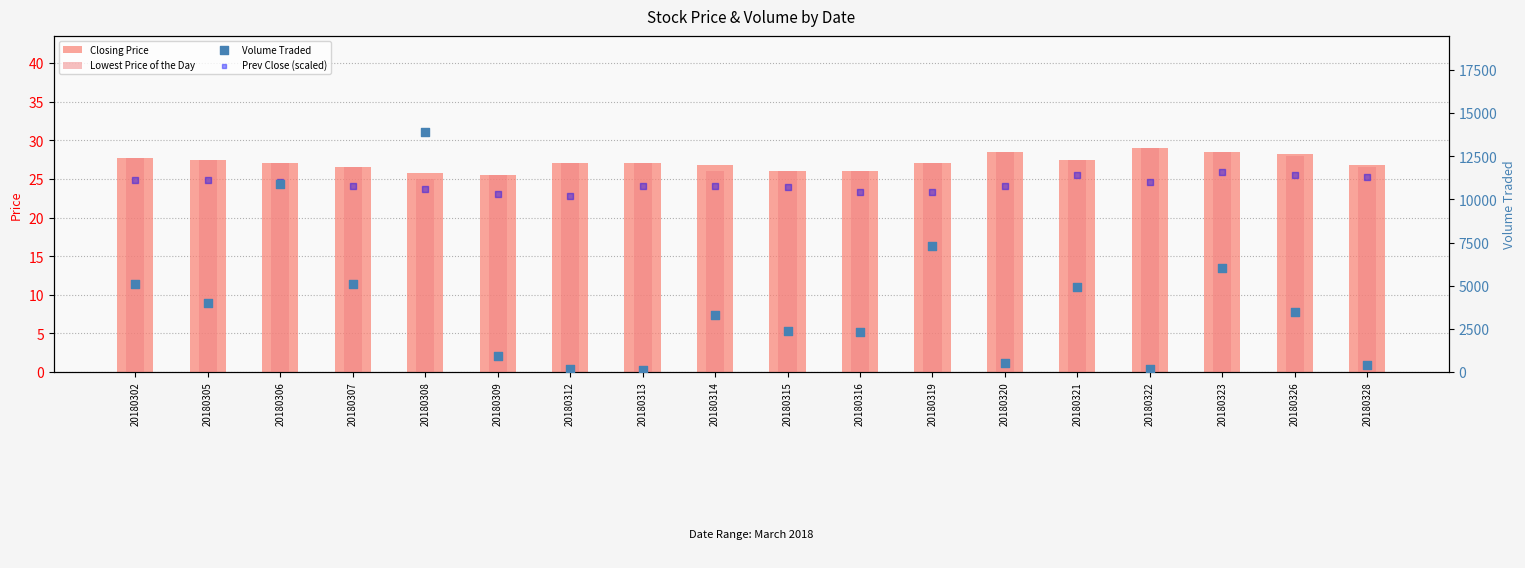

At how many categories does at least one series exceed 10702?

13